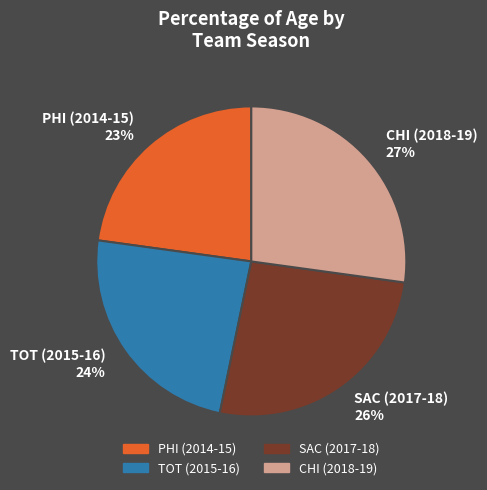

Which has a higher value, SAC (2017-18) 26% or CHI (2018-19) 27%?

CHI (2018-19) 27%